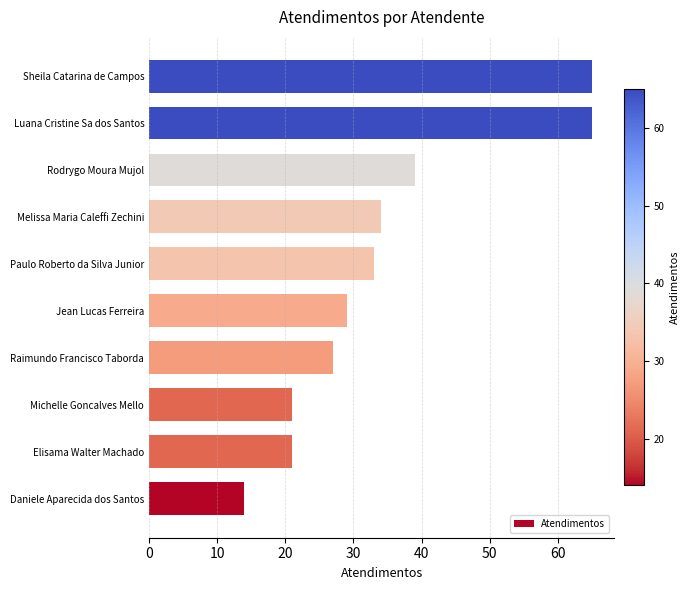

How many values are below 33?

5